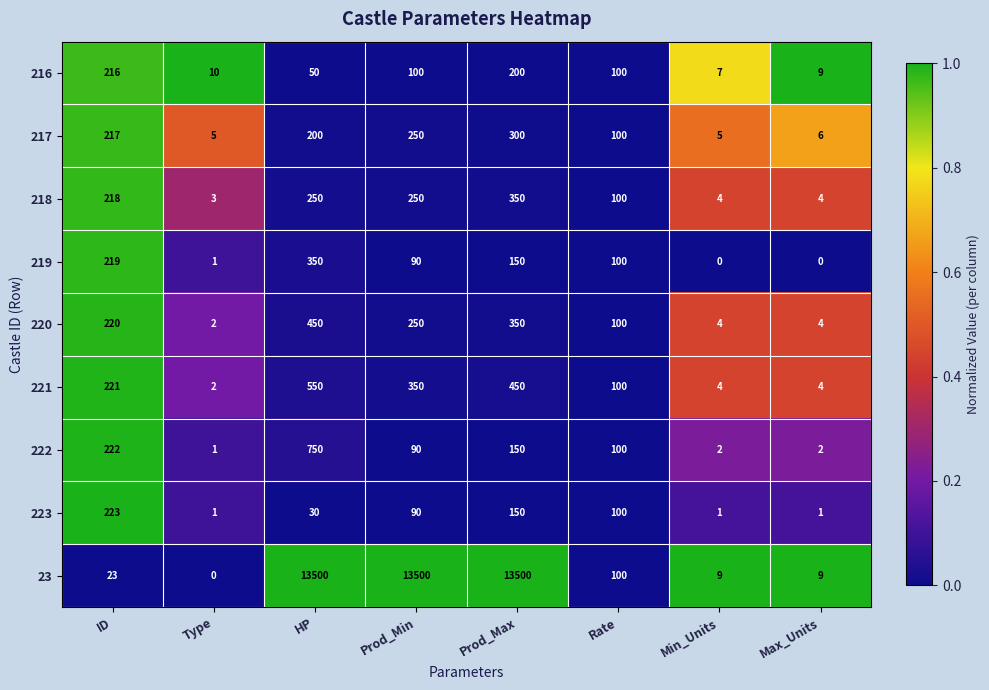

Count the number of categories in the chart.

8